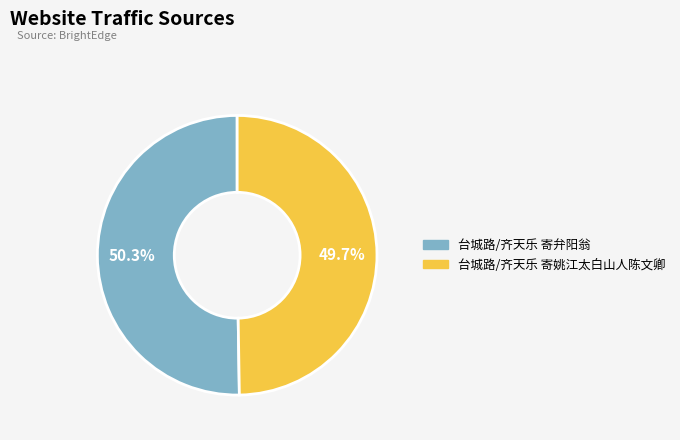

True or false: 台城路/齐天乐 寄弁阳翁 accounts for 61% of the total.

False